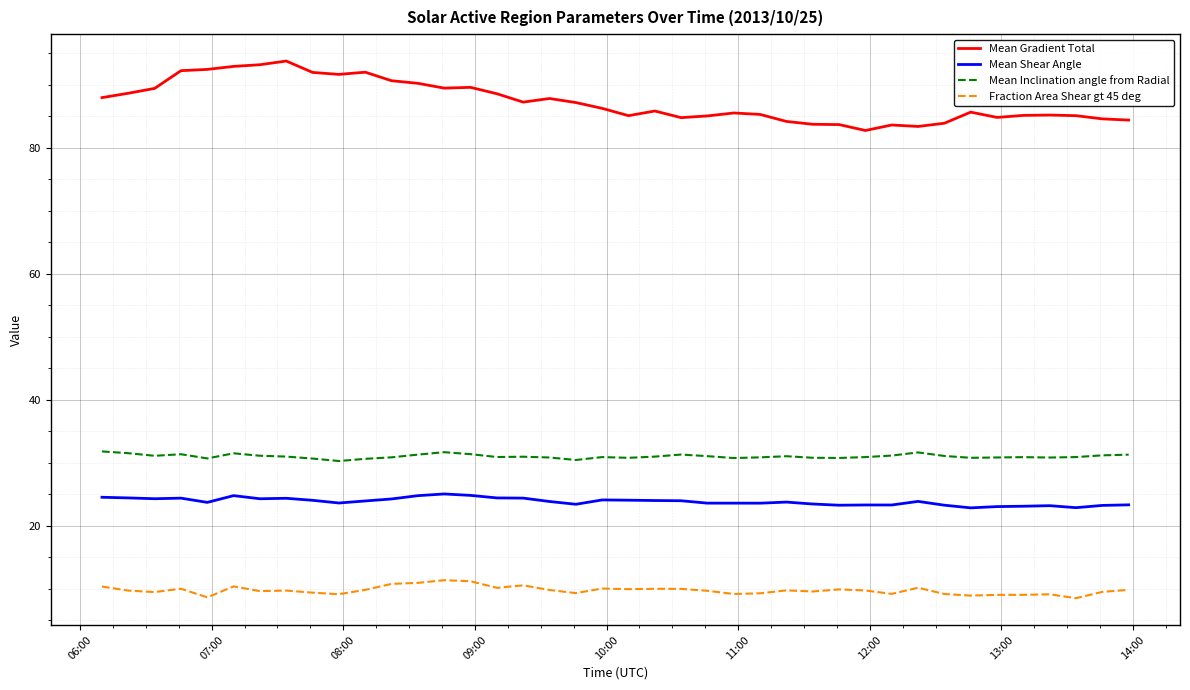

At how many categories does at least one series exceed 60?

40